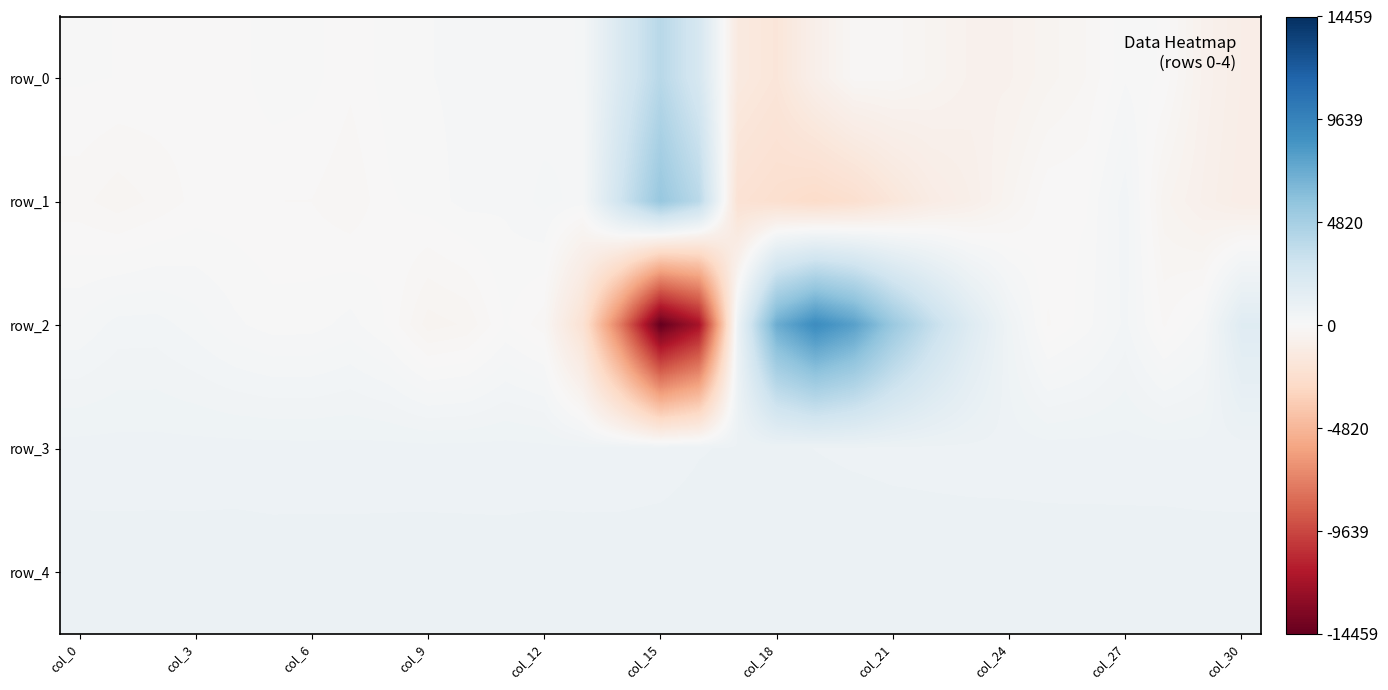

How many values in row_2 are below zero?

10